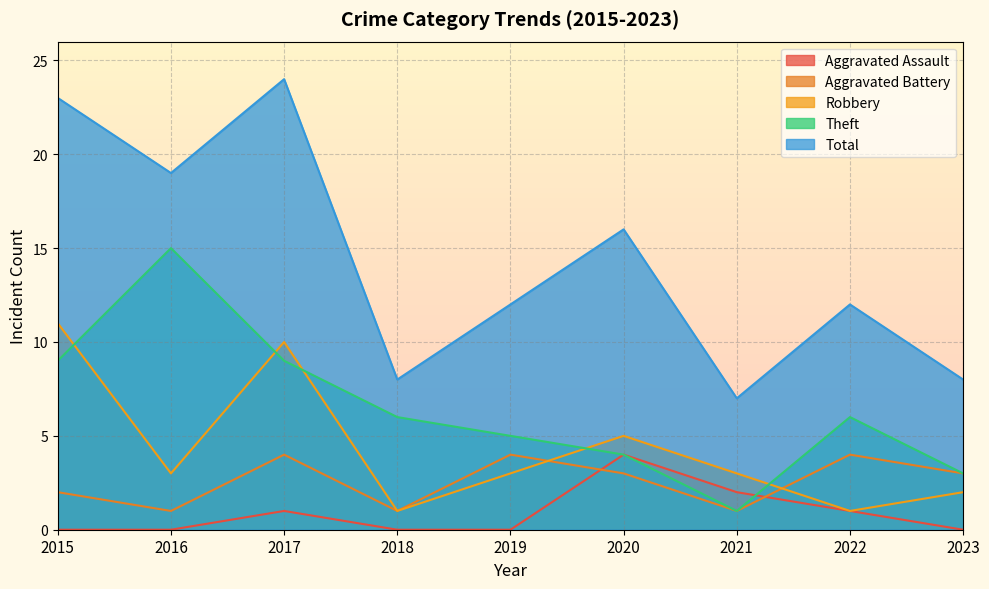

True or false: Theft and Aggravated Assault cross at least once.

True